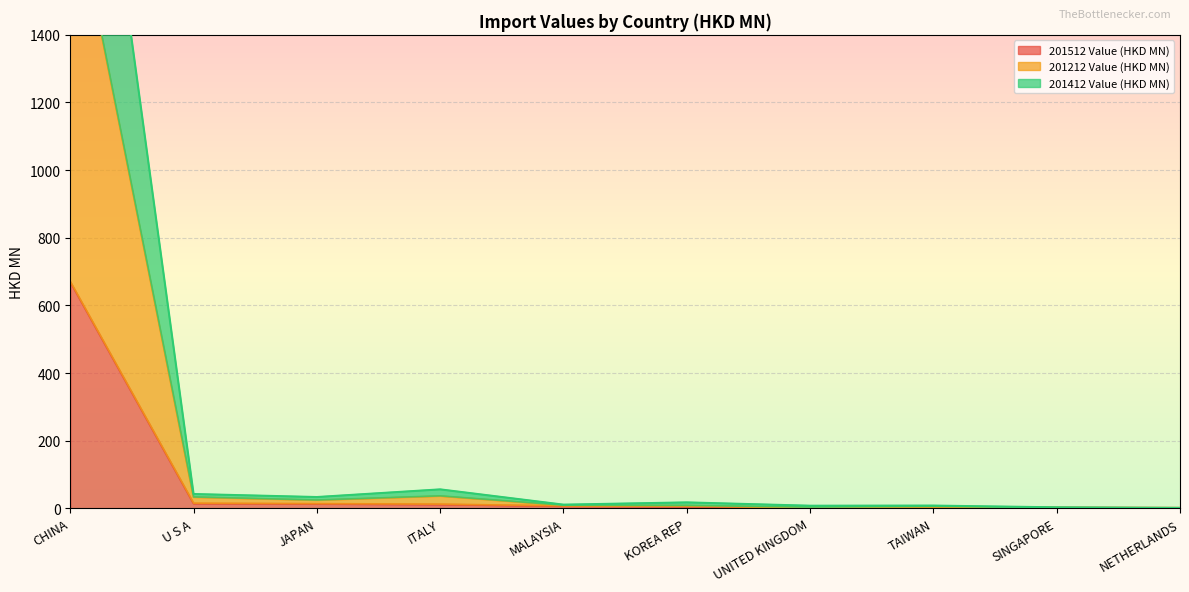

How many interior local peaks does the 201212 Value (HKD MN) series have?

2